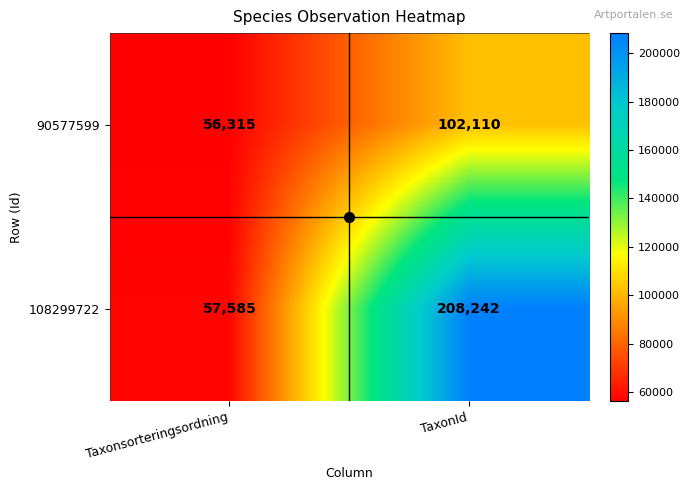

What value does the 90577599 series have at TaxonId?

102110